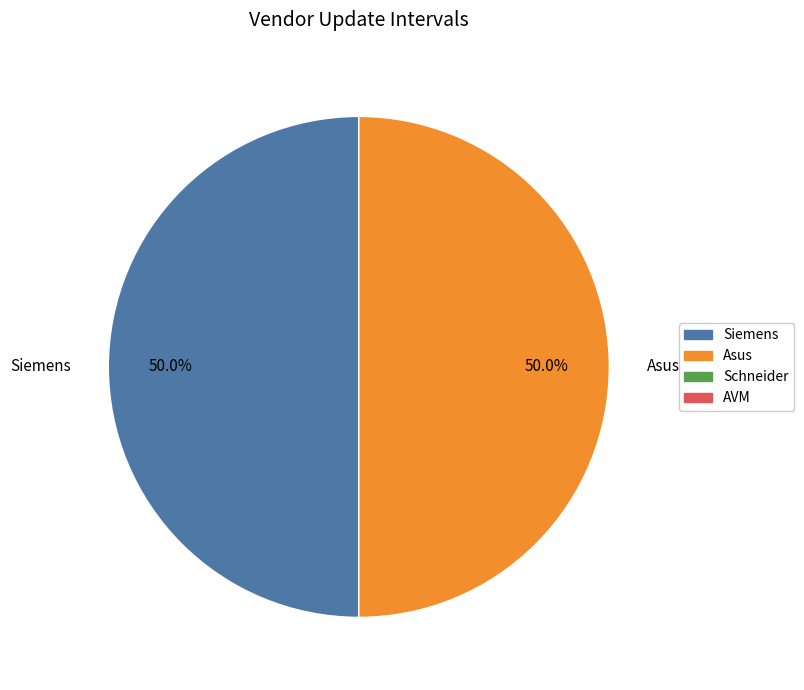

What percentage is the Asus slice, to the nearest percent?

50%